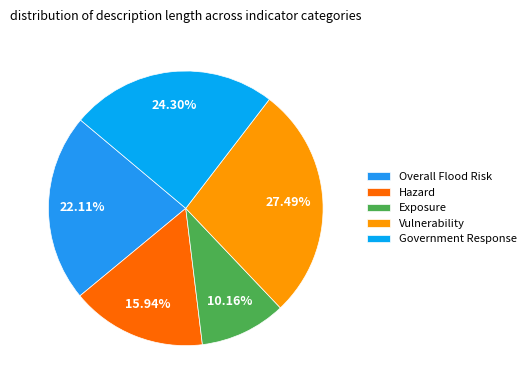

Does any single category account for the majority?

No